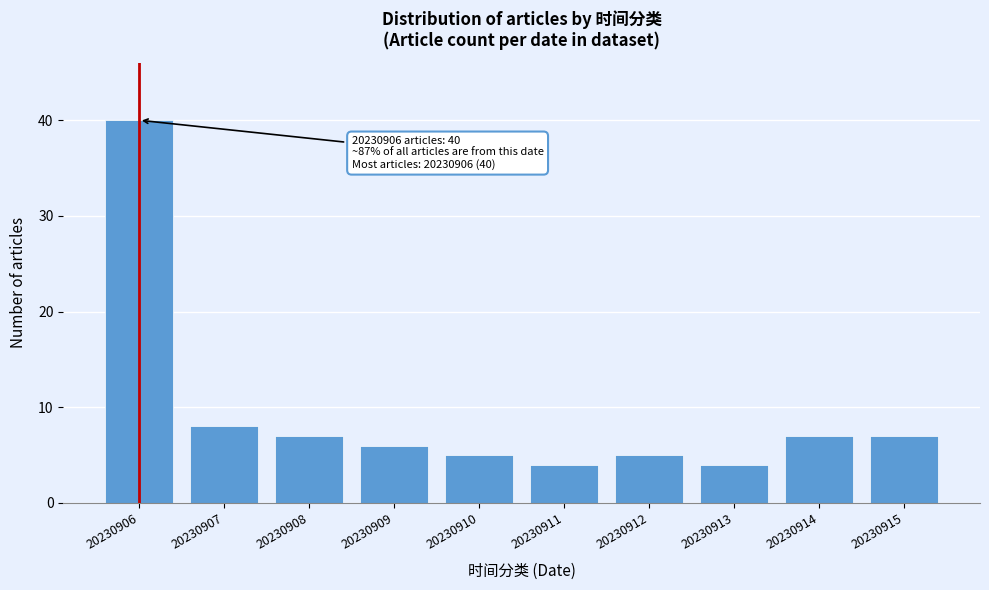

Reading right to left, what are all the values shown in this chart?

7	7	4	5	4	5	6	7	8	40